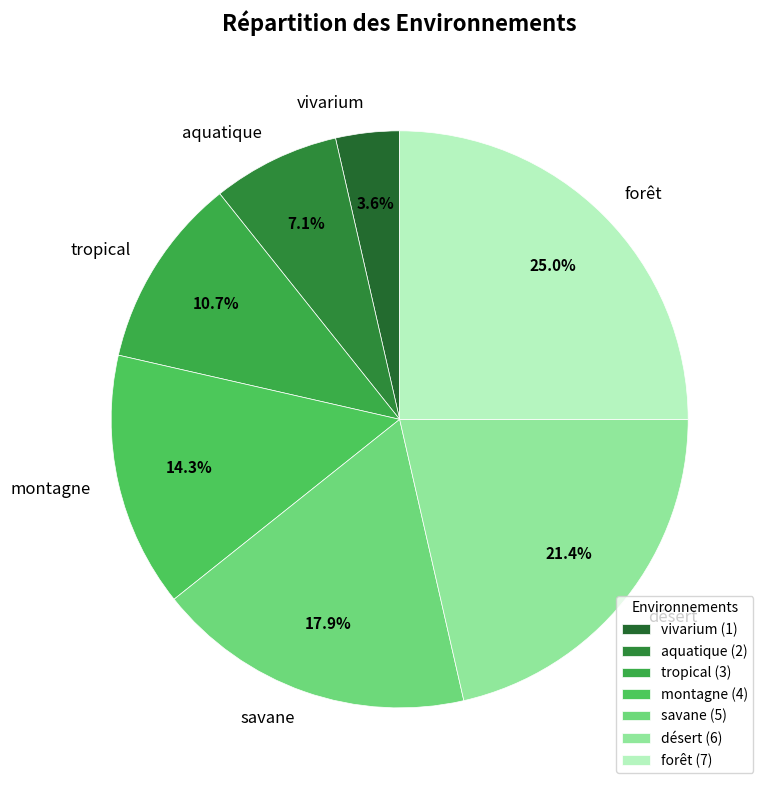

What is the ratio of the value at aquatique to the value at forêt?

0.3